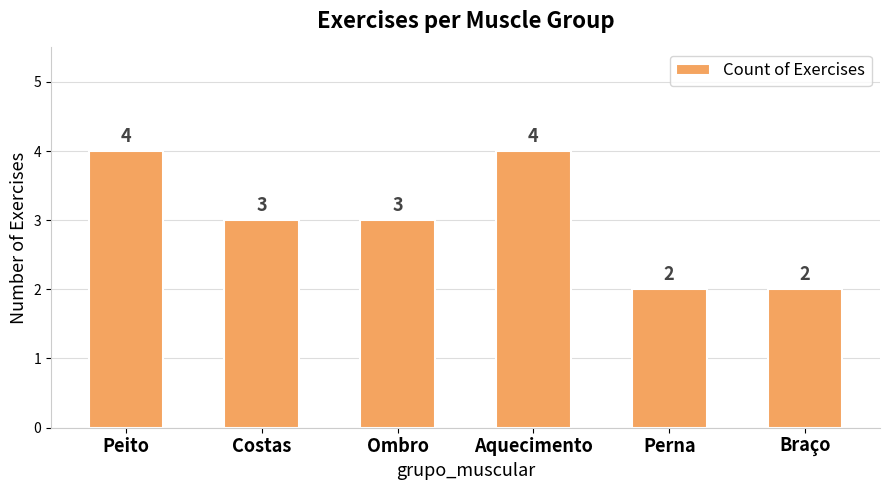

What is the change in value from Ombro to Perna?

-1